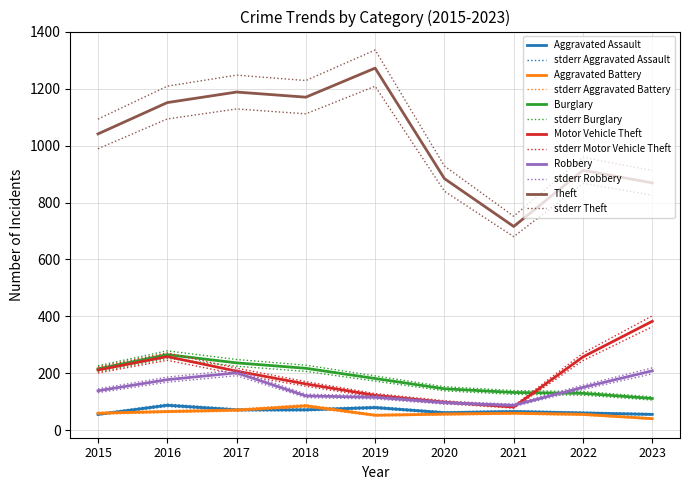

Reading left to right, what are all the values shown in this chart?

Aggravated Assault: 56	88	72	72	80	62	66	61	56
Aggravated Battery: 60	66	71	86	53	57	60	56	41
Burglary: 216	266	237	218	182	146	133	130	112
Motor Vehicle Theft: 212	259	208	163	123	99	82	258	383
Robbery: 139	178	202	121	116	97	88	151	209
Theft: 1041	1151	1188	1170	1272	884	716	913	869